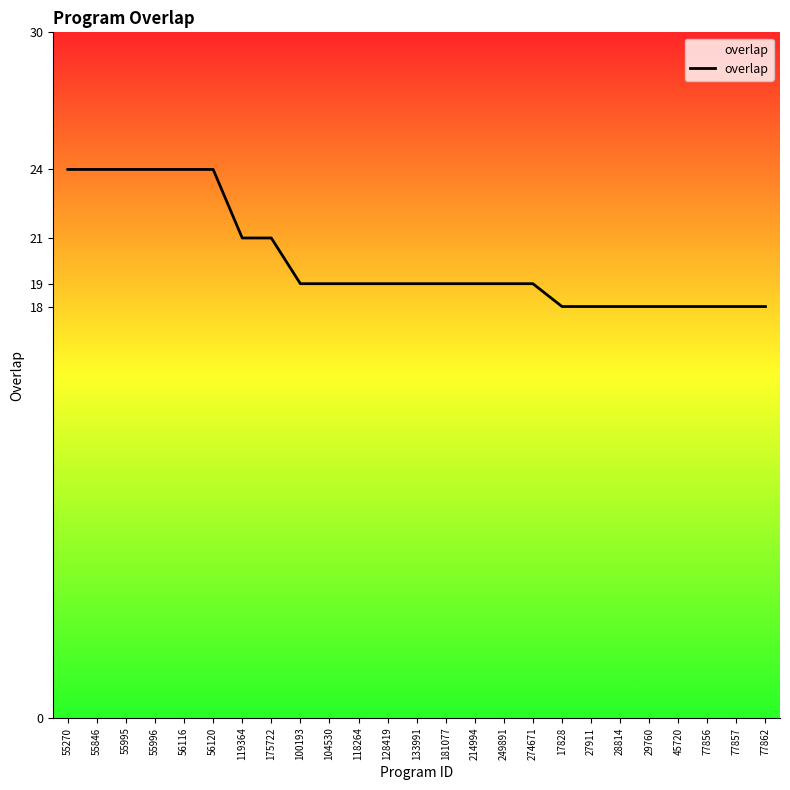

What is the sum of the values at 55995 and 100193?

43